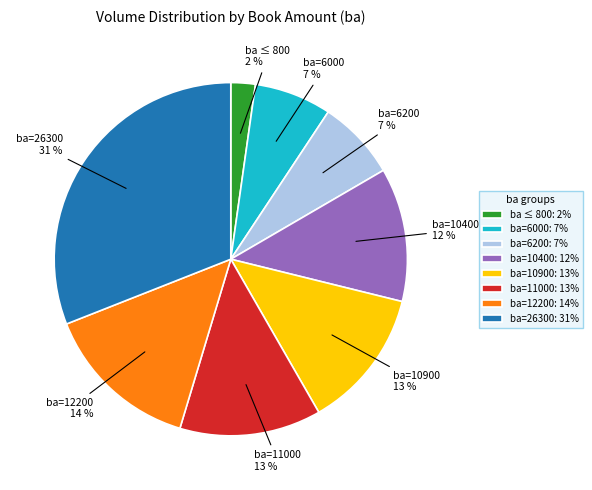

Which has a higher value, ba=12200: 14% or ba=11000: 13%?

ba=12200: 14%